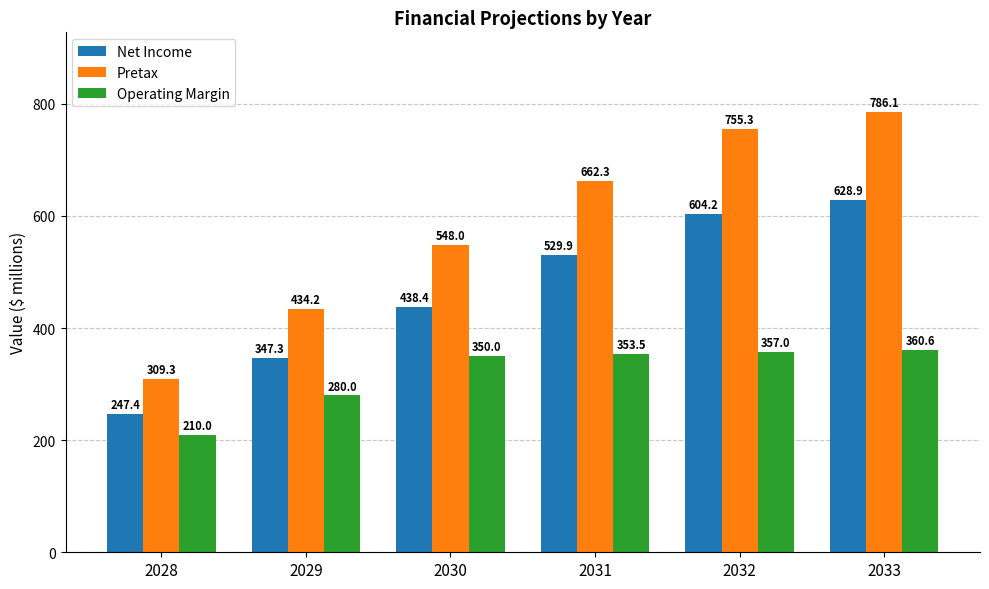

True or false: Pretax has a value of 1327.8 at 2032.

False